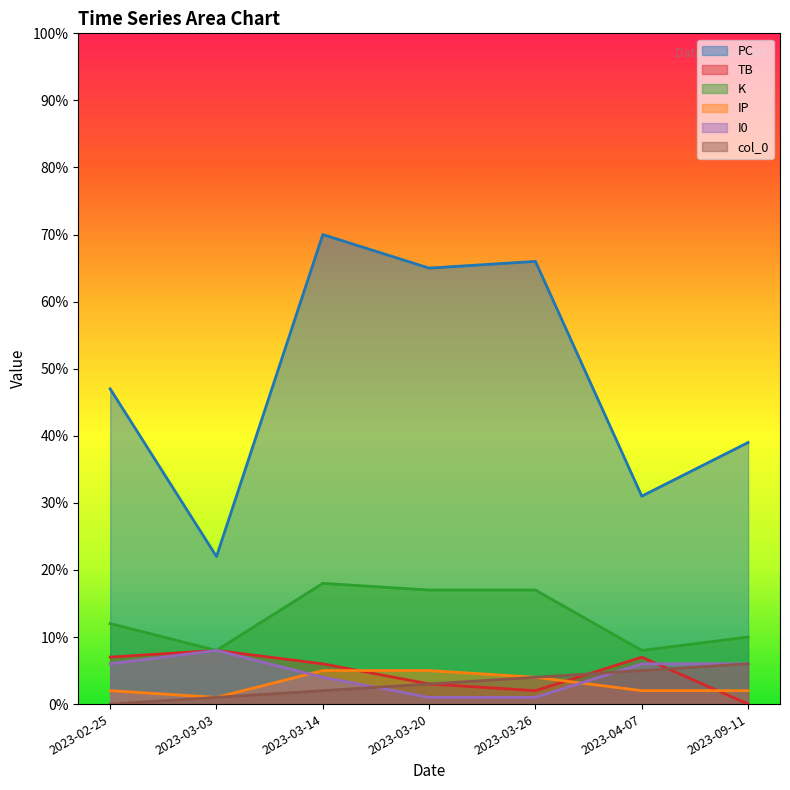

Where do I0 and col_0 first cross each other?

2023-03-14 and 2023-03-20